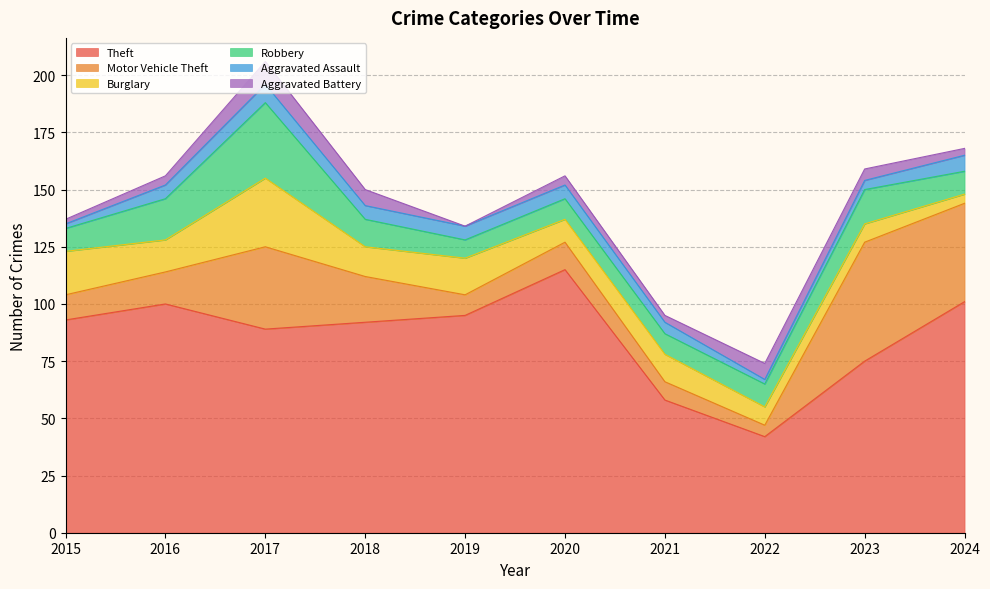

How many distinct data groups are displayed?

6